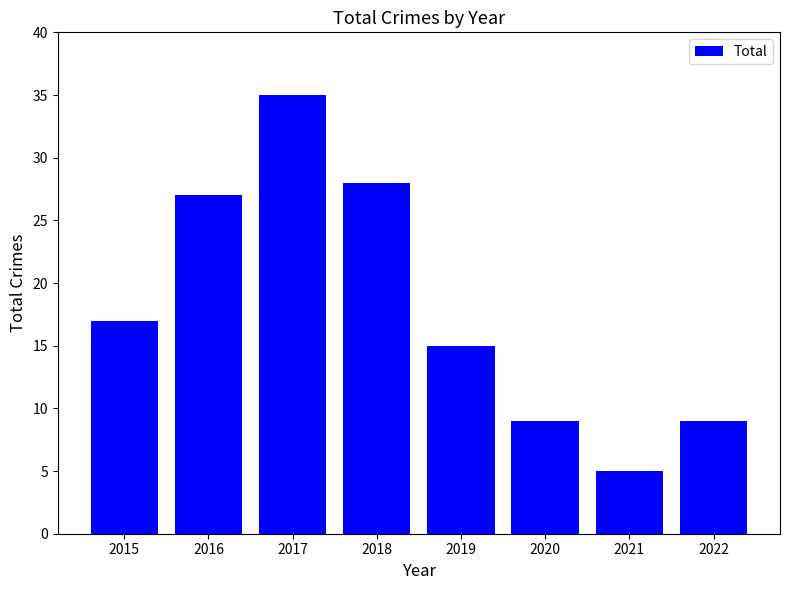

Reading right to left, list all the values displayed in this chart.

2022=9	2021=5	2020=9	2019=15	2018=28	2017=35	2016=27	2015=17